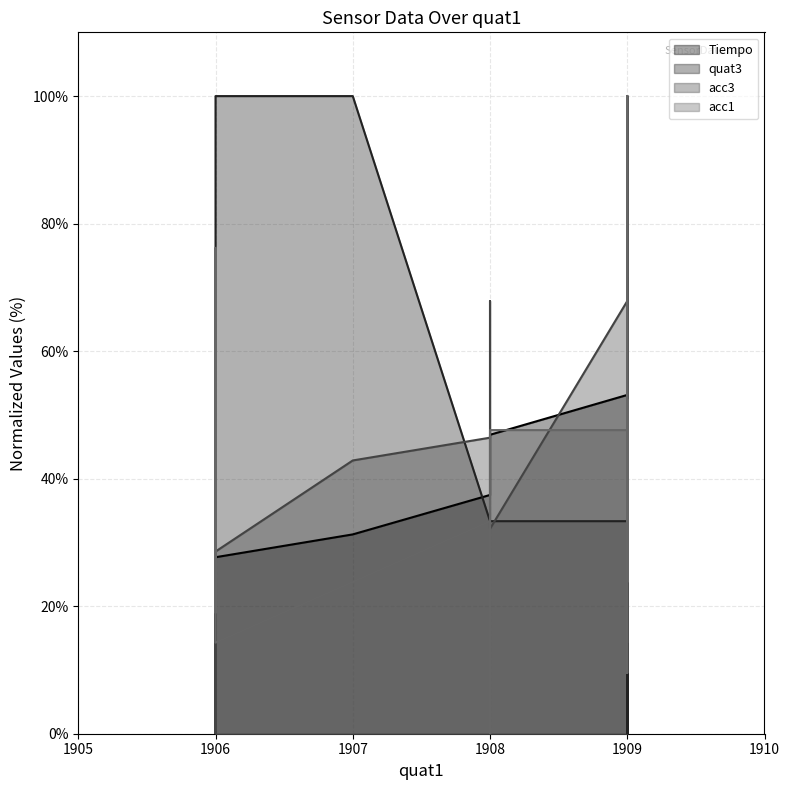

What are all the series names shown in the legend?

Tiempo, quat3, acc3, acc1